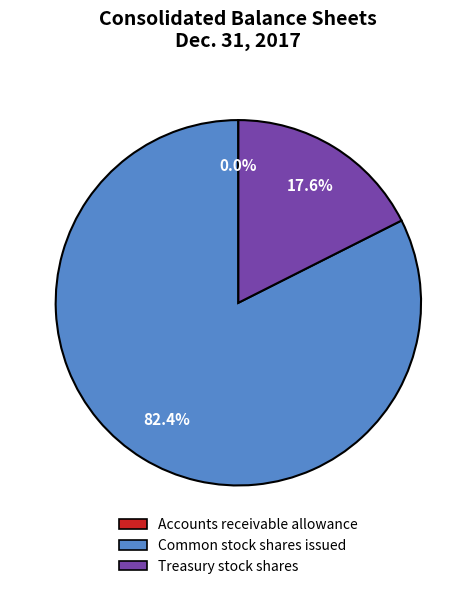

Which slice is the largest?

Common stock shares issued